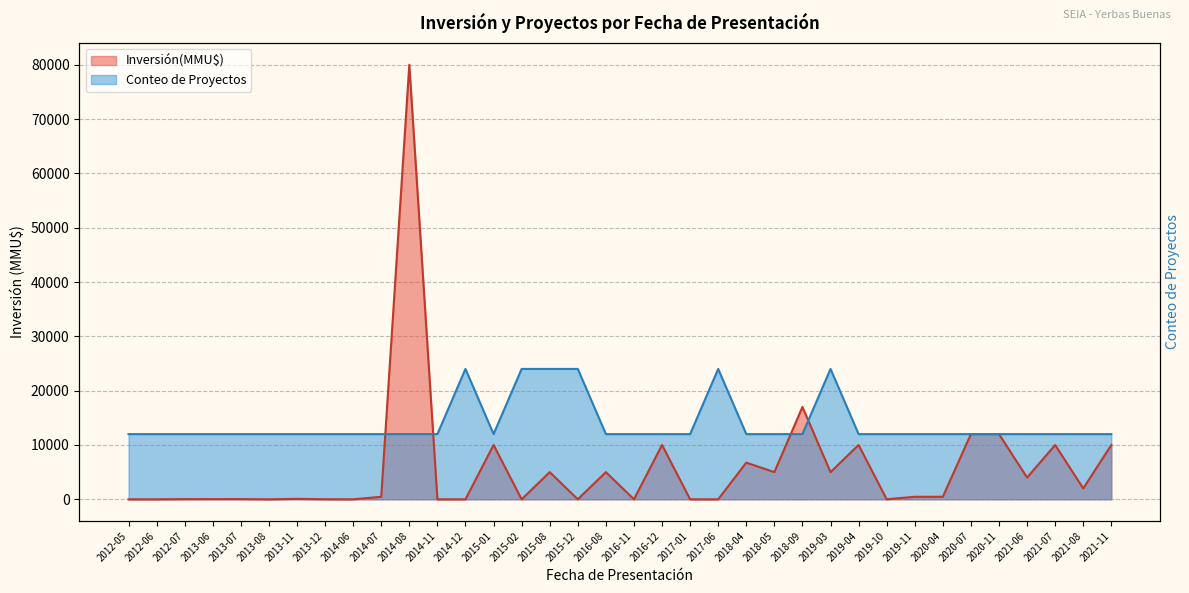

What is the sum of the Conteo de Proyectos values at 2019-10 and 2018-04?

24000